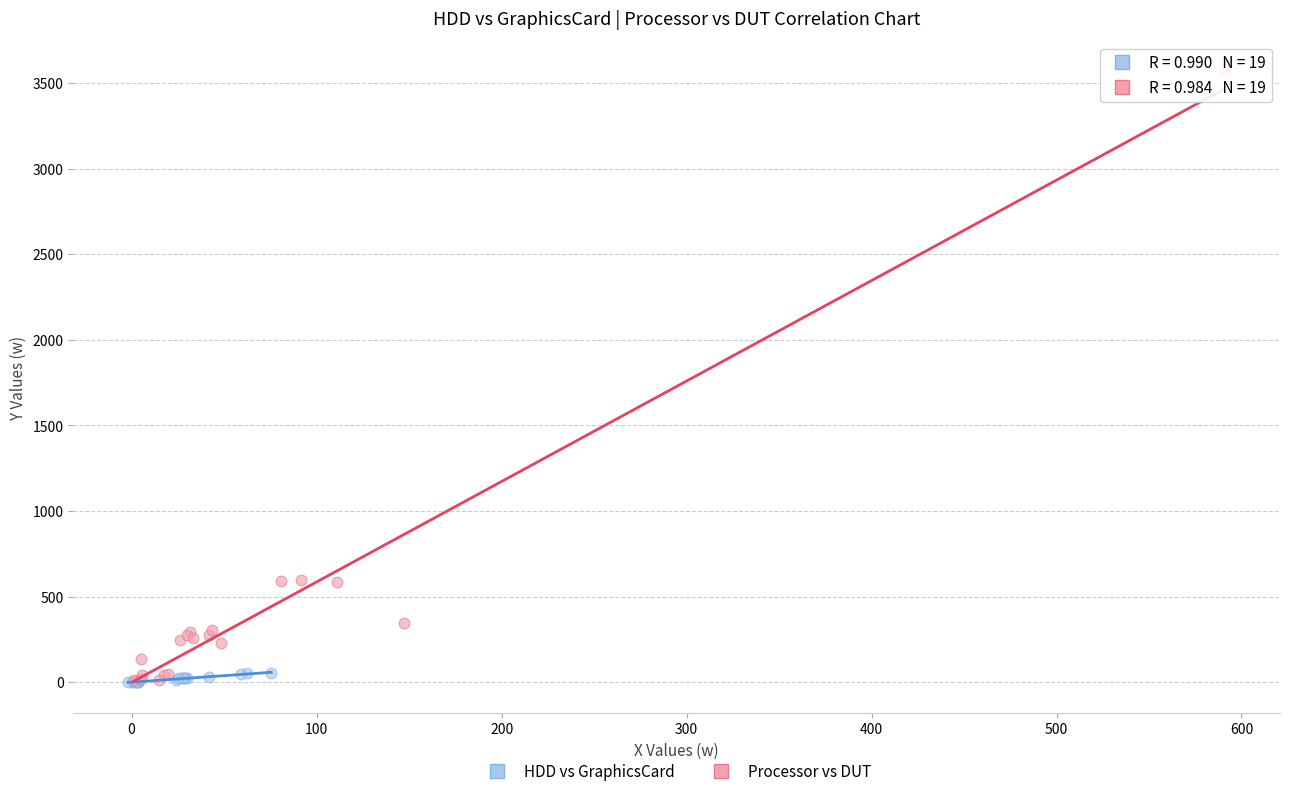

Which series reaches the maximum Y coordinate?

Processor vs DUT